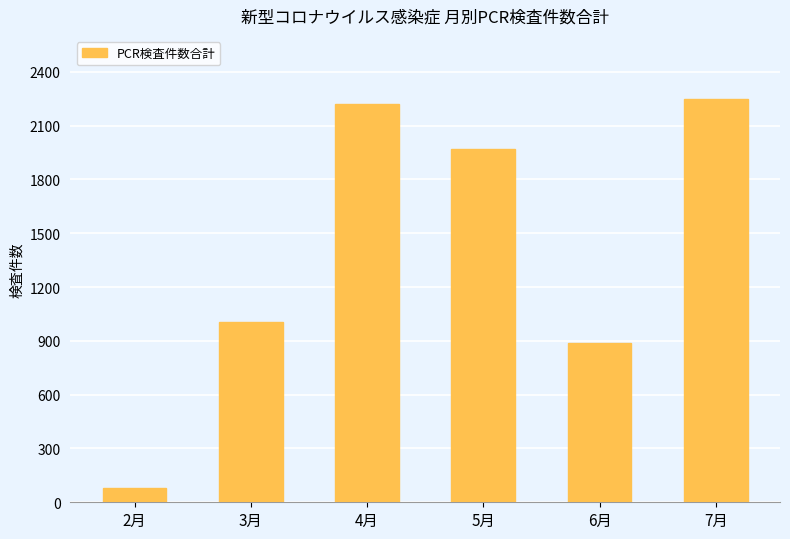

List the labels in order of value, largest first.

7月, 4月, 5月, 3月, 6月, 2月